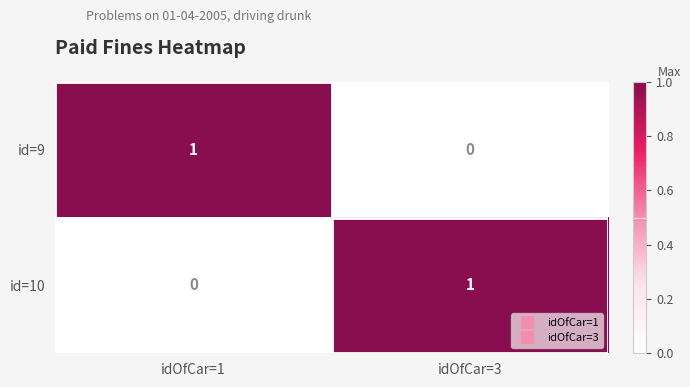

How many series are shown in this chart?

2